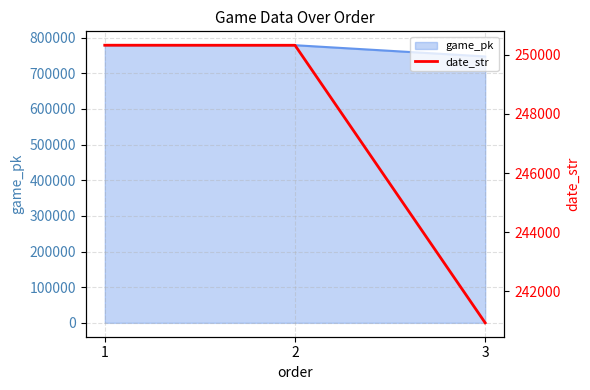

Rank the categories by value from lowest to highest.

3, 2, 1